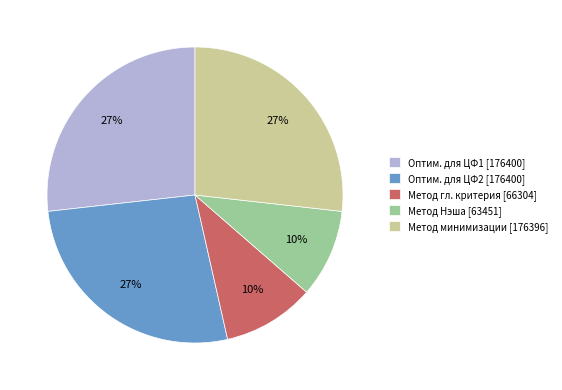

Do Метод минимизации [176396] and Оптим. для ЦФ2 [176400] together represent more than half of the pie?

Yes